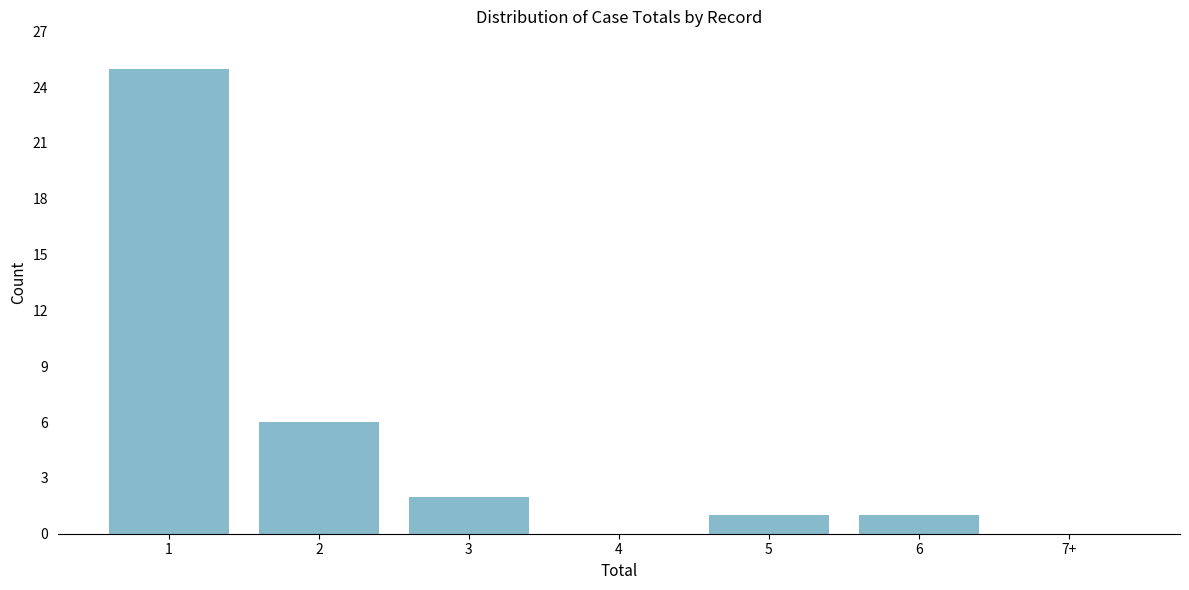

Reading left to right, list all the values displayed in this chart.

1=25	2=6	3=2	4=0	5=1	6=1	7+=0